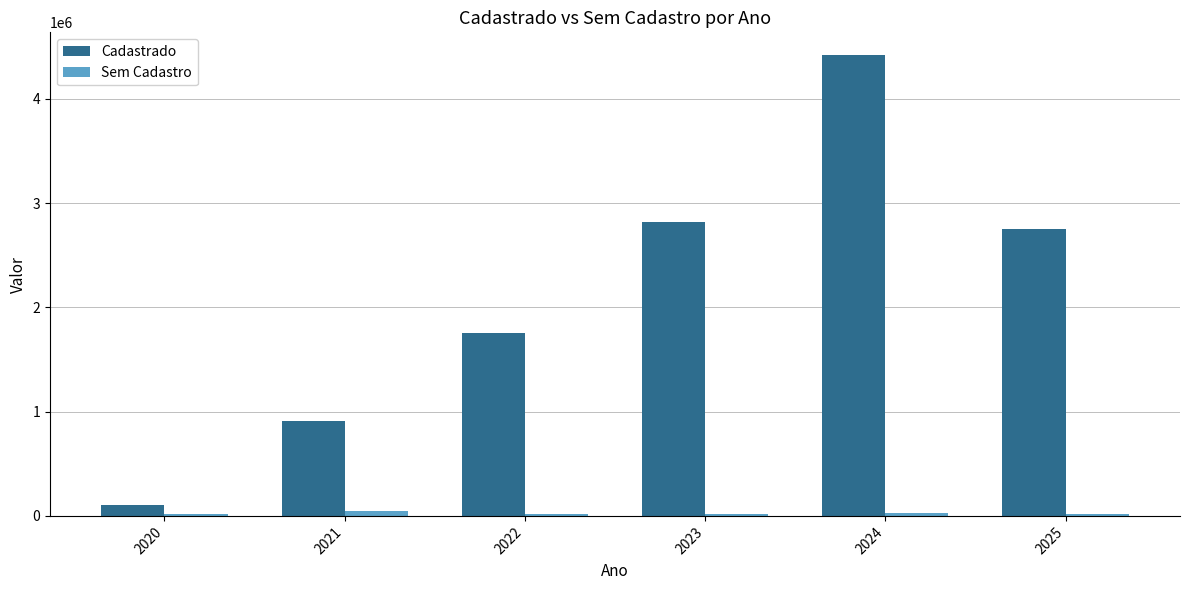

At which category does the chart reach its peak across all series?

2024